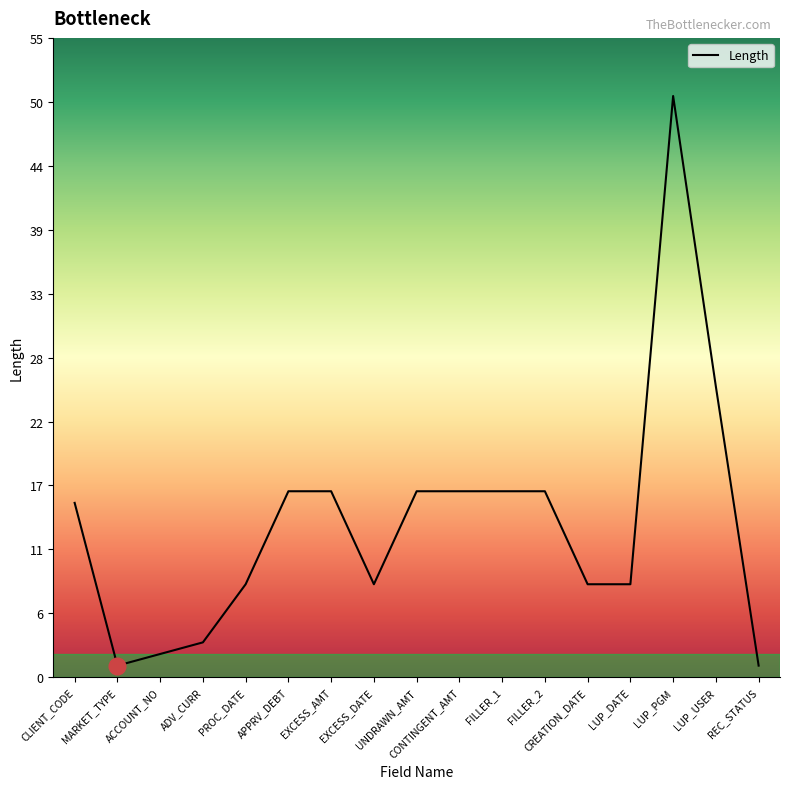

What is the sum of the values at LUP_DATE and ACCOUNT_NO?

10